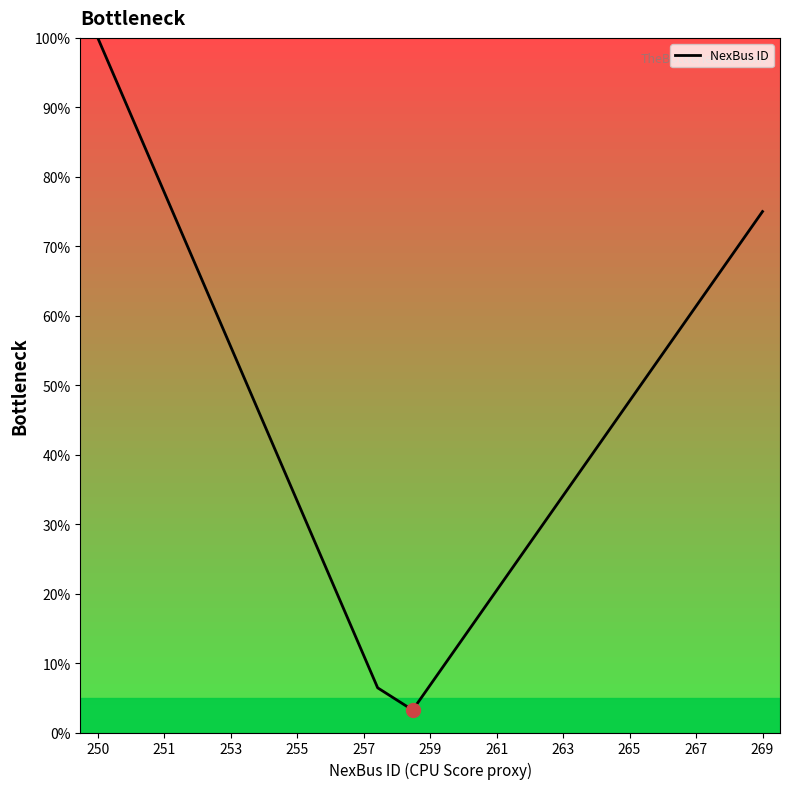

What is the greatest value displayed?

100.0